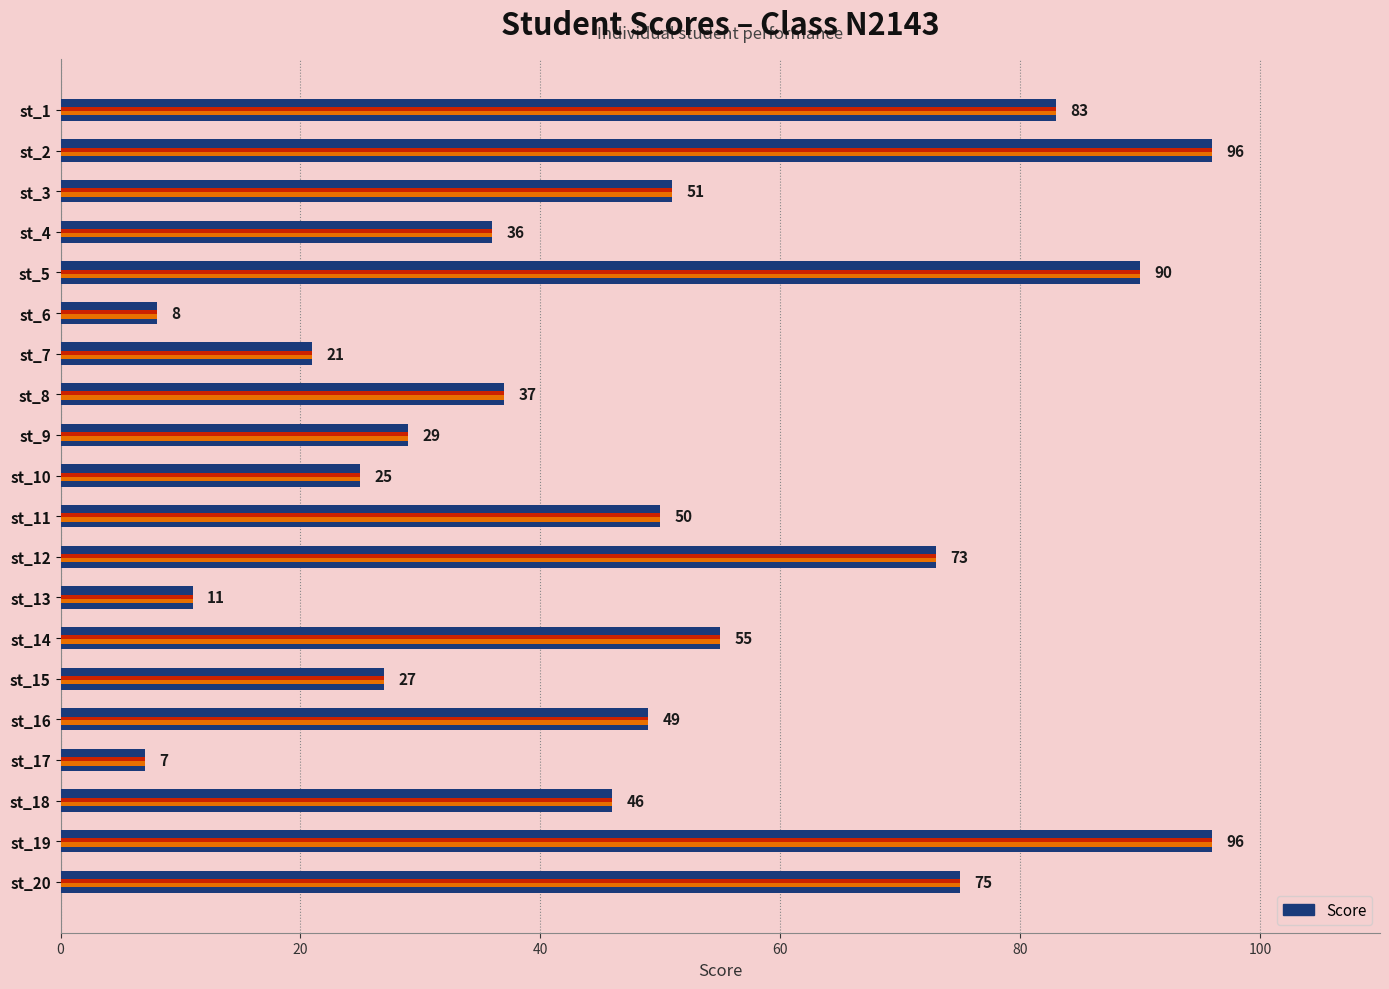

True or false: the data shows 37 at st_8.

True